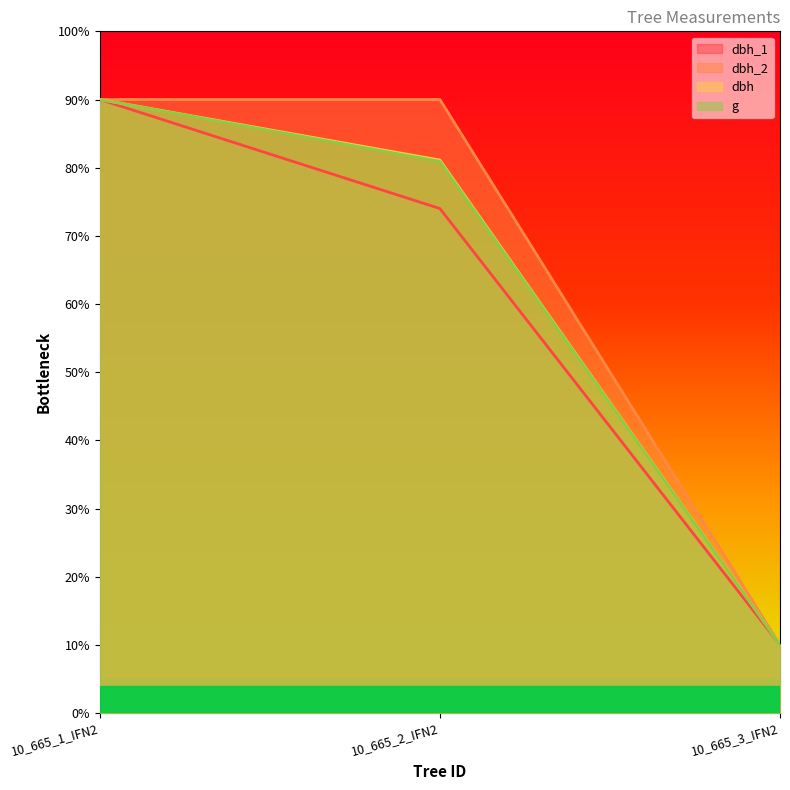

Reading left to right, what are all the values shown in this chart?

dbh_1: 90.0	74.0	10.0
dbh_2: 90.0	90.0	10.0
dbh: 90.0	81.1	10.0
g: 90.0	80.9	10.0